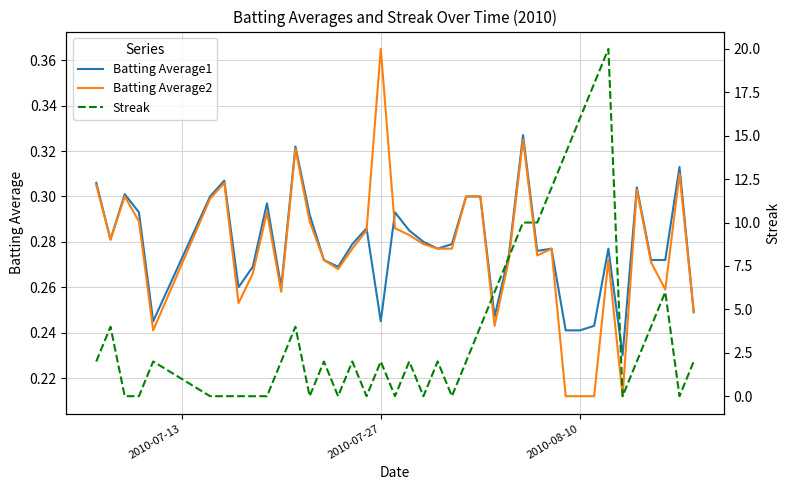

At which label does Batting Average2 reach its peak?

2010-07-27